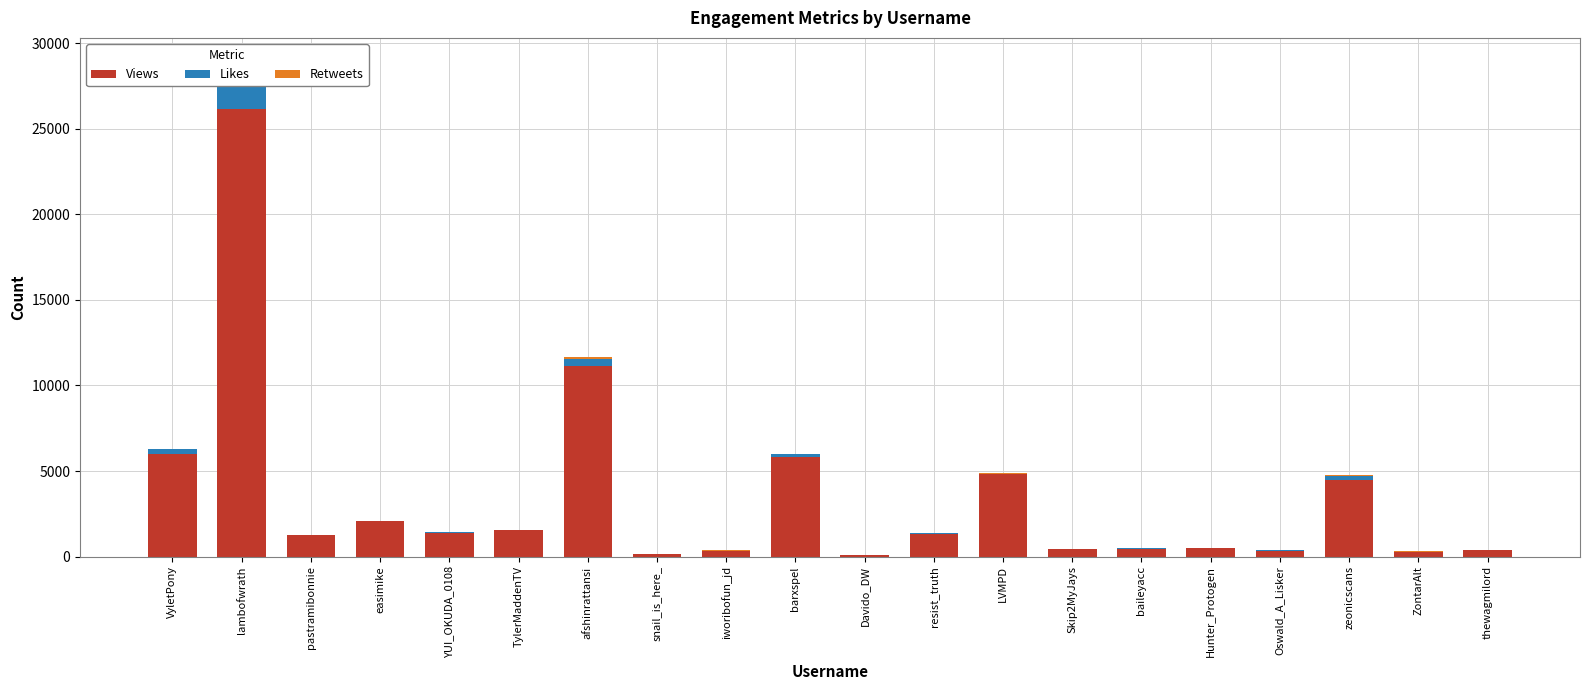

The Likes series shows 37 at barxspel. True or false?

False